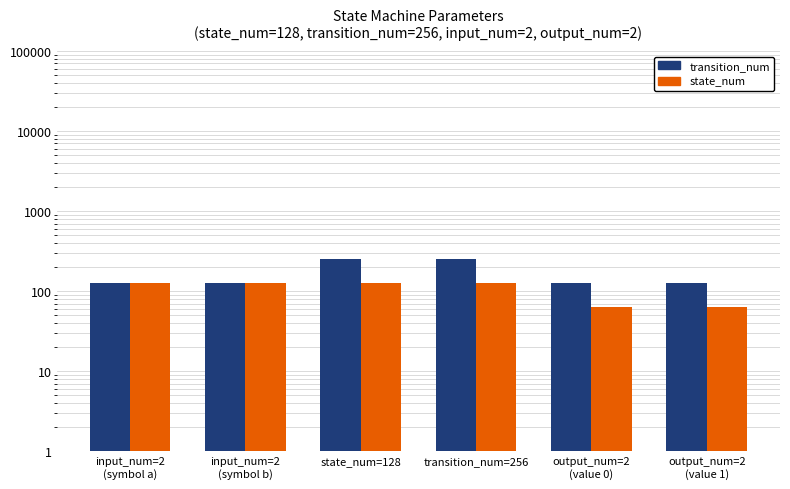

At which category is the sum across all series the highest?

state_num=128